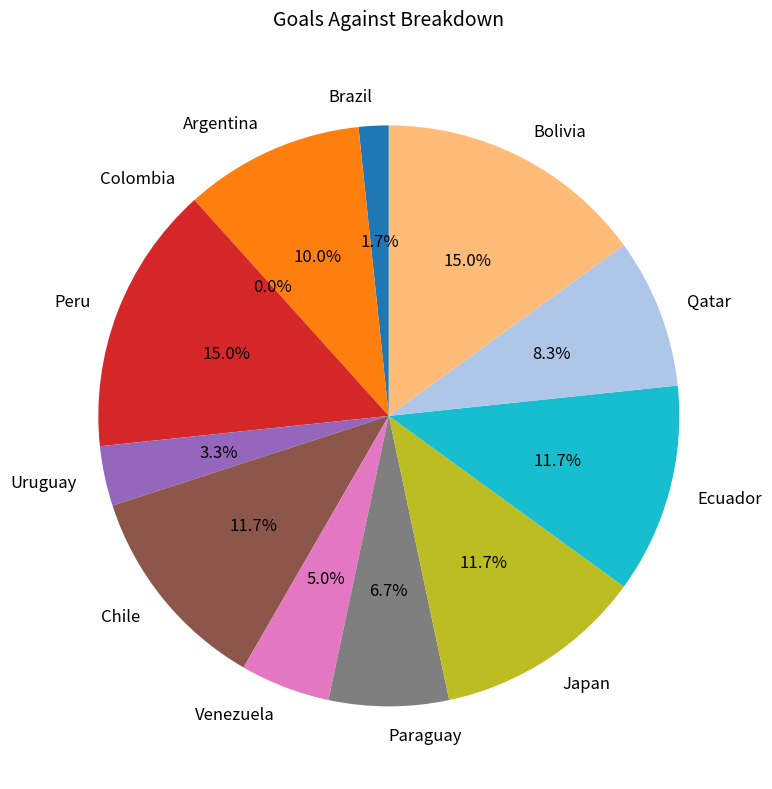

True or false: Qatar accounts for 8% of the total.

True